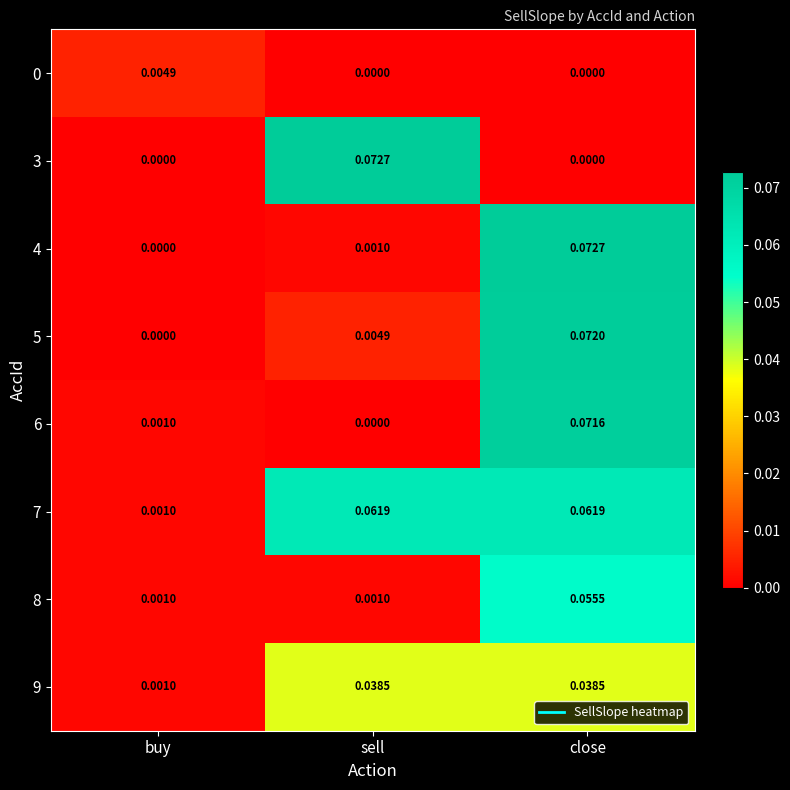

Which category has the lowest value in the 4 series?

buy